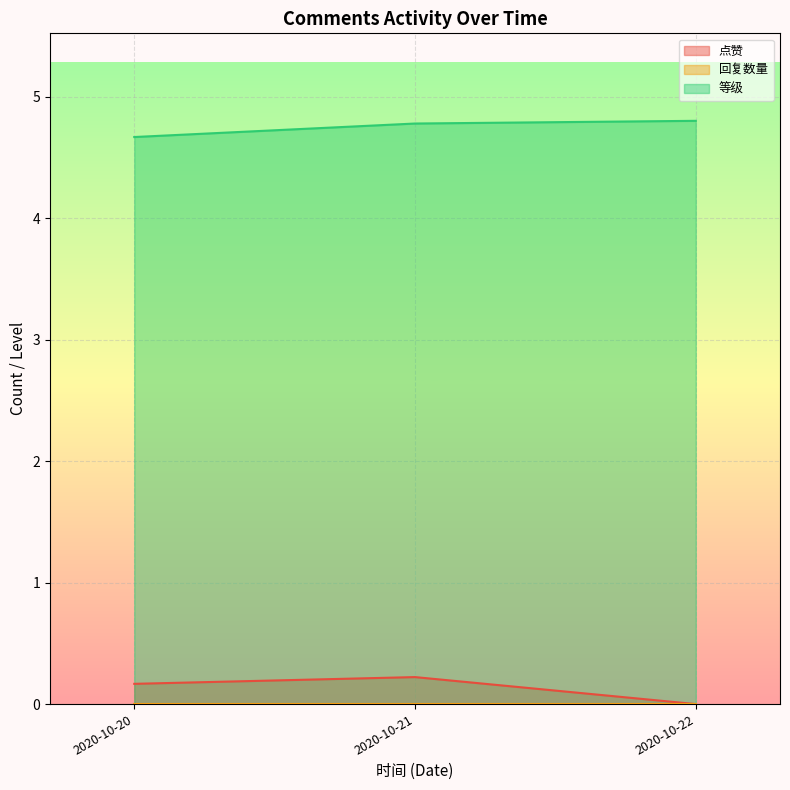

Where is 点赞 nearest to the value 0?

2020-10-22